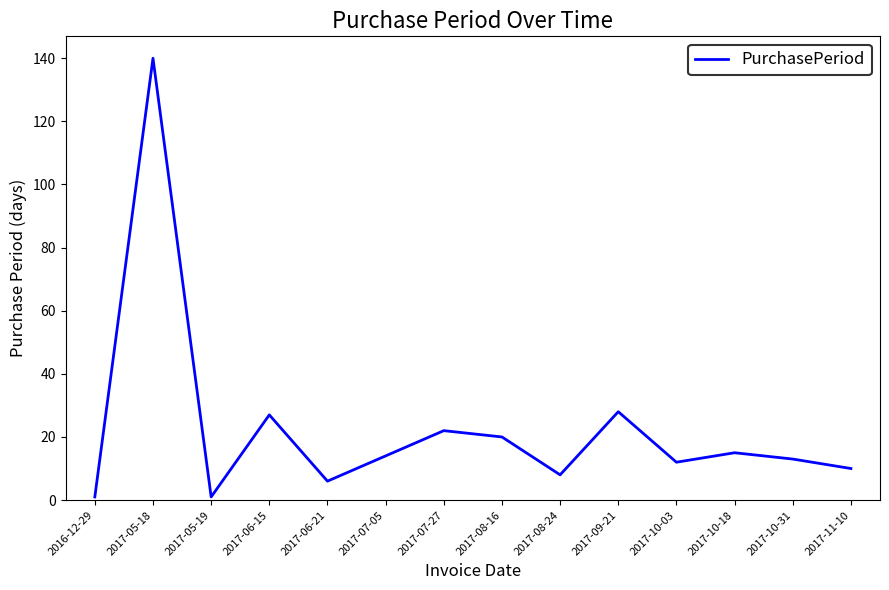

What is the maximum value shown in the chart?

140